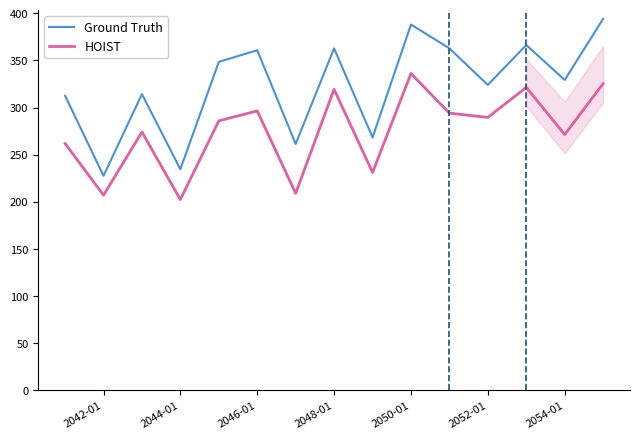

True or false: Ground Truth and HOIST cross at least once.

False